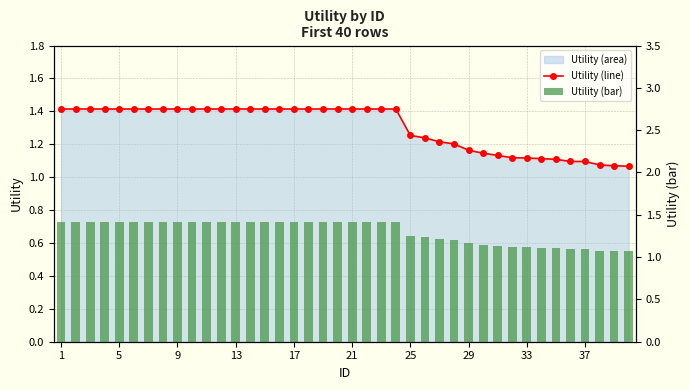

At which category is the sum across all series the highest?

1